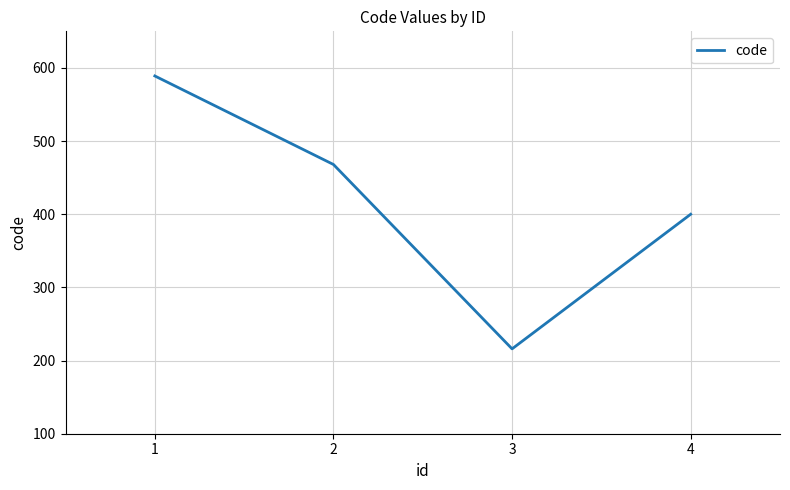

The chart shows a value of 124 at 1. True or false?

False